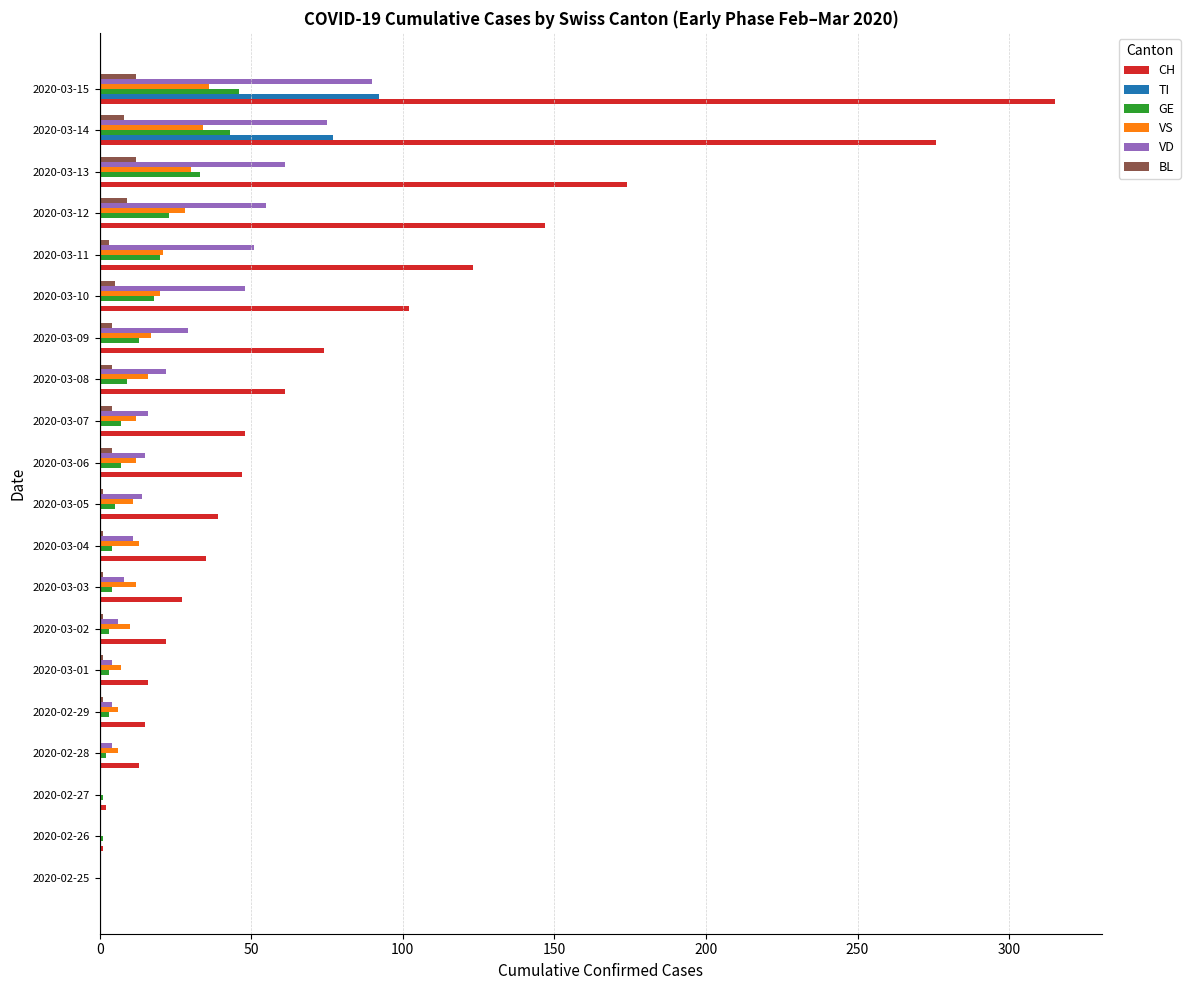

What is the sum of all TI values?

169